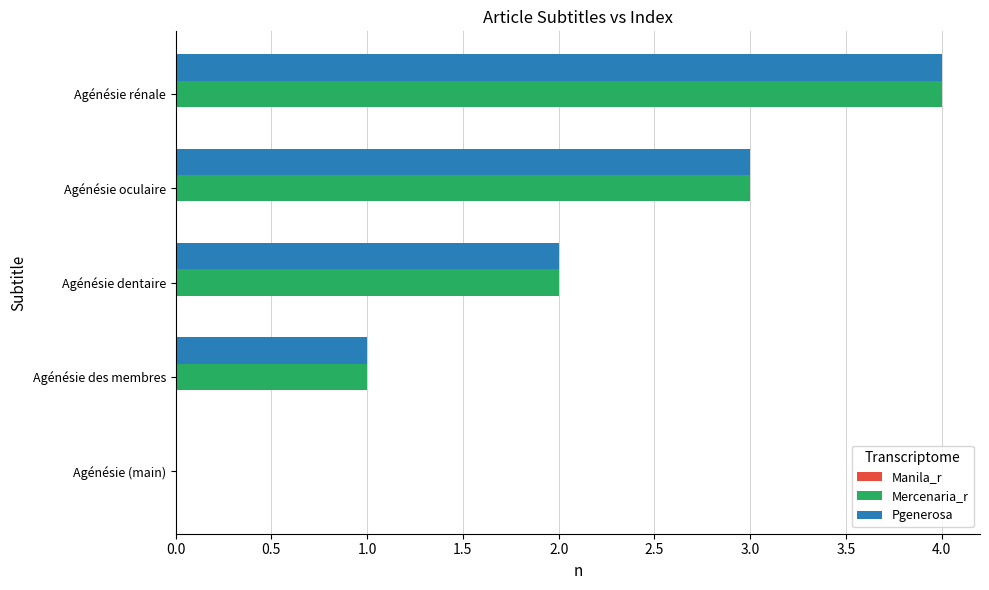

What is the total value across all series at Agénésie rénale?

8